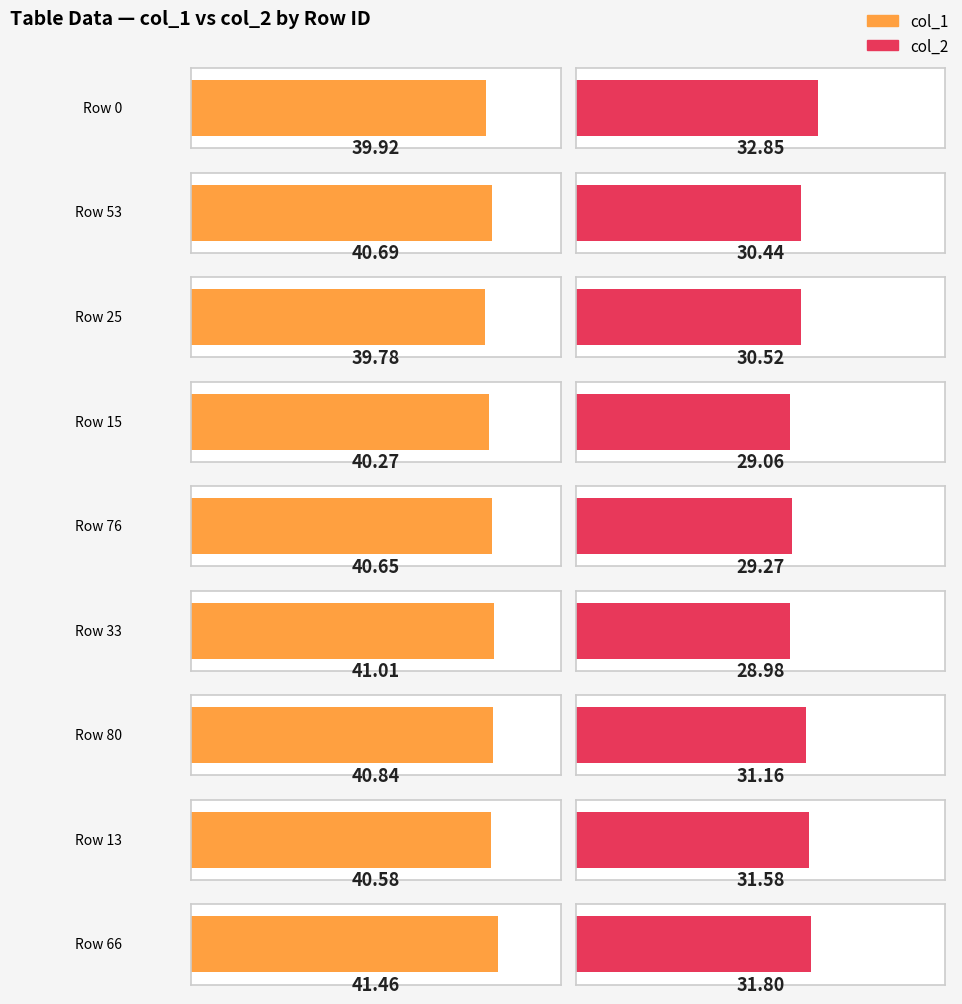

List the series in order of their peak value, lowest first.

col_2, col_1